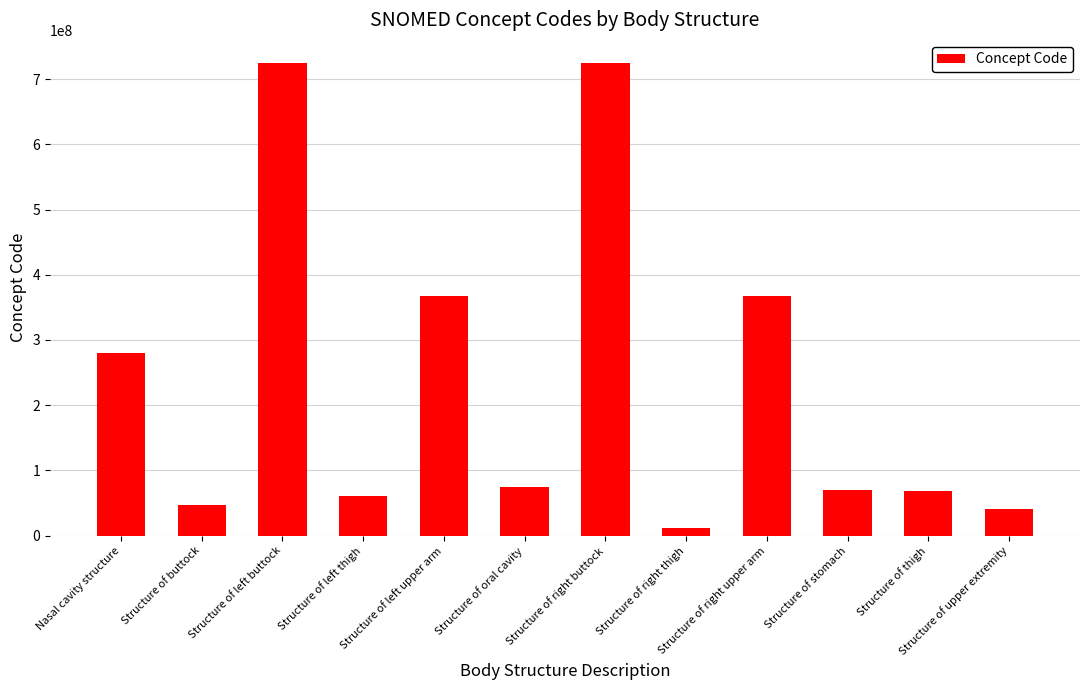

What position from the left is Structure of left buttock?

3